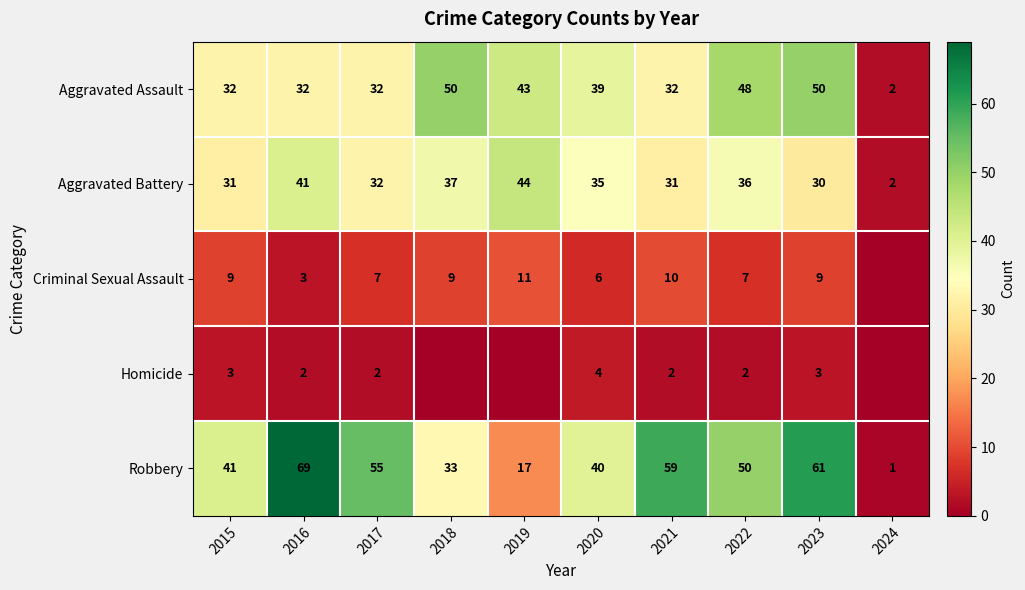

How many data points does each series have?

10